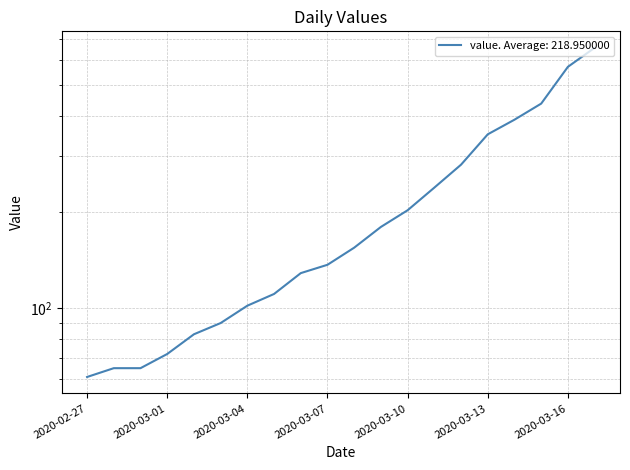

Count the number of data series in this chart.

1